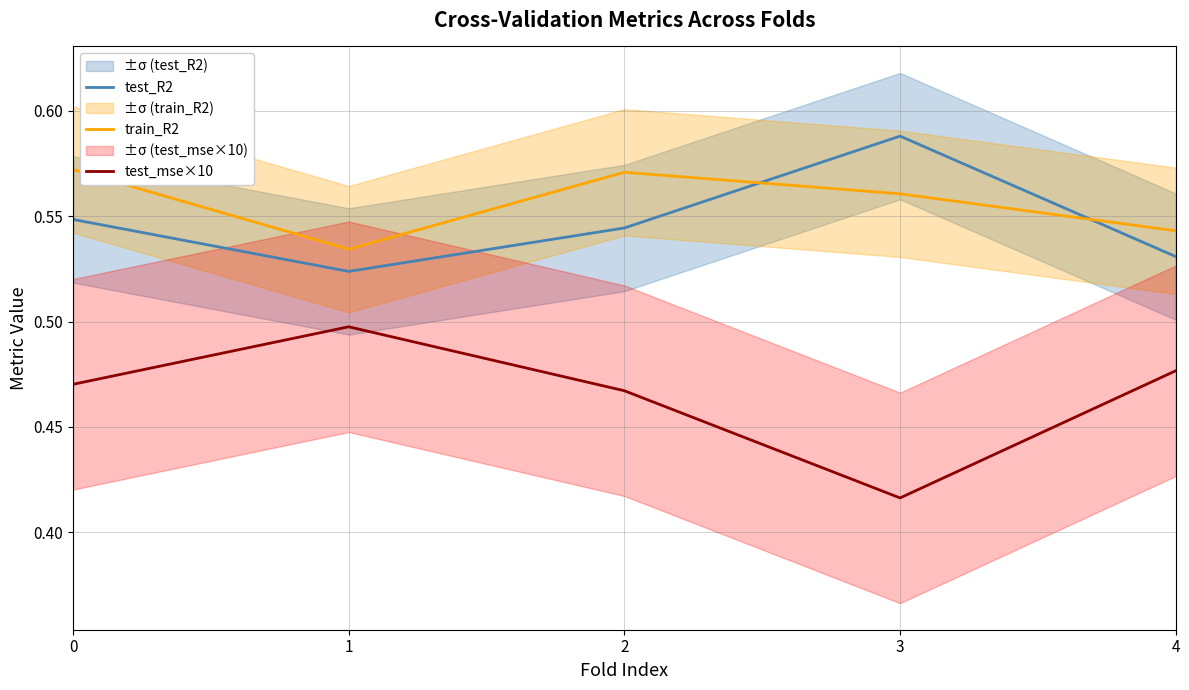

Which has a higher value, 1 or 3?

3